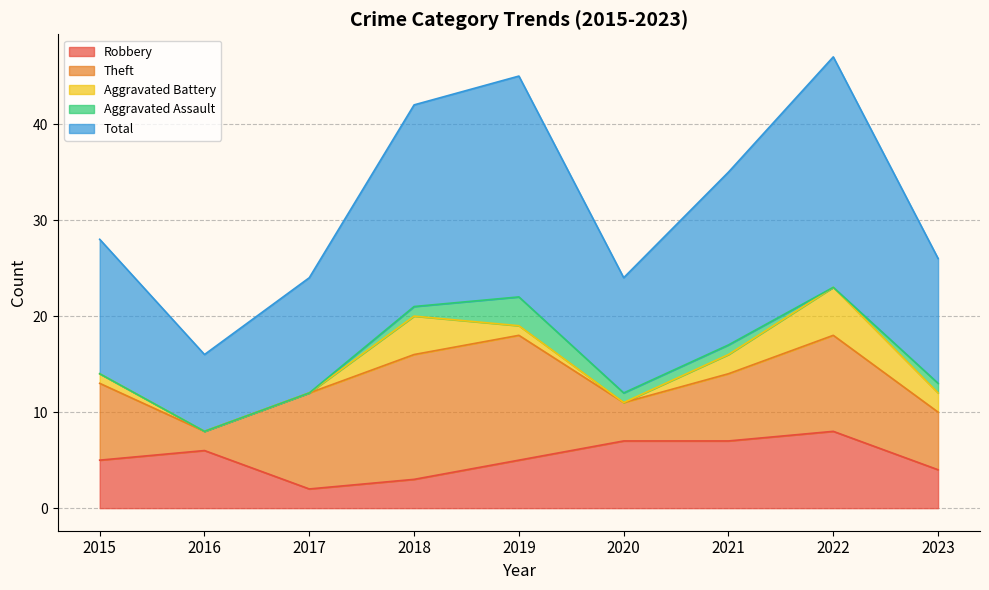

How many values in the Robbery series exceed 5?

4